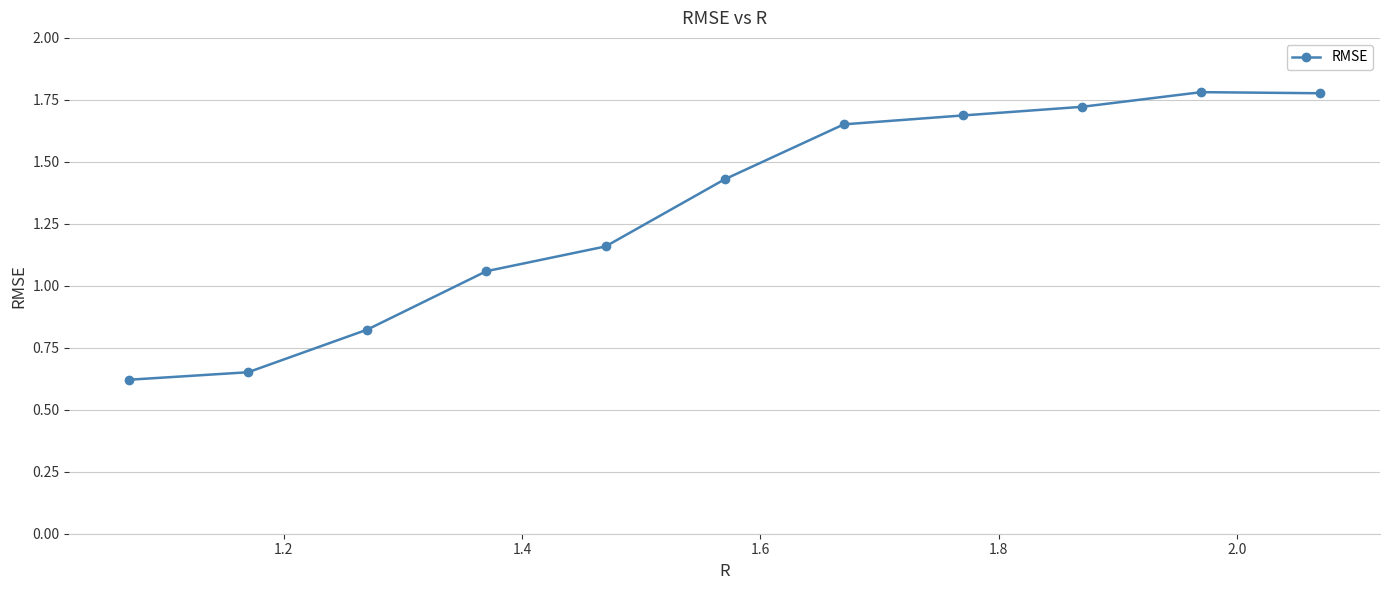

What is the average value?

1.3